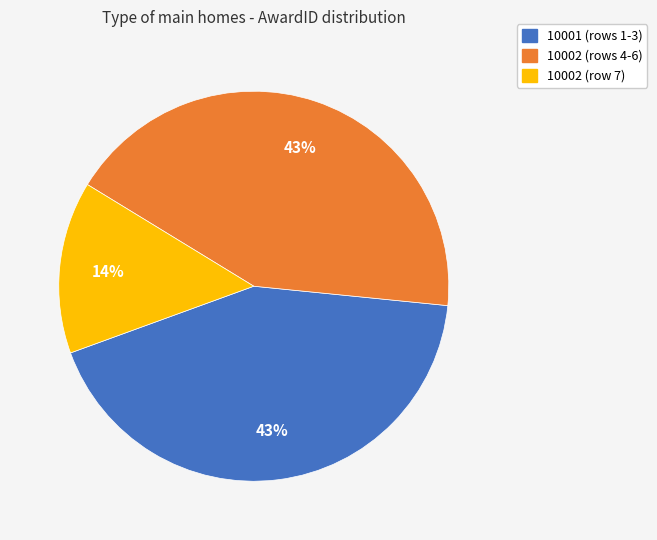

How many segments does this pie chart have?

3